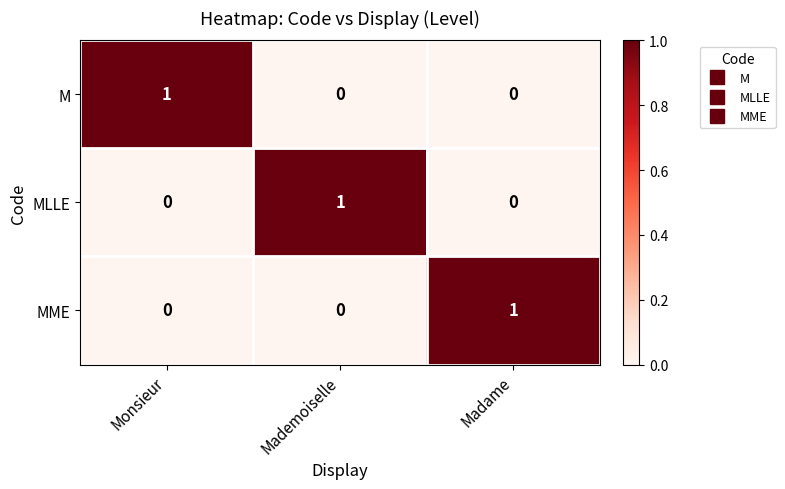

Reading left to right, transcribe all the data shown in this chart.

M: 1	0	0
MLLE: 0	1	0
MME: 0	0	1